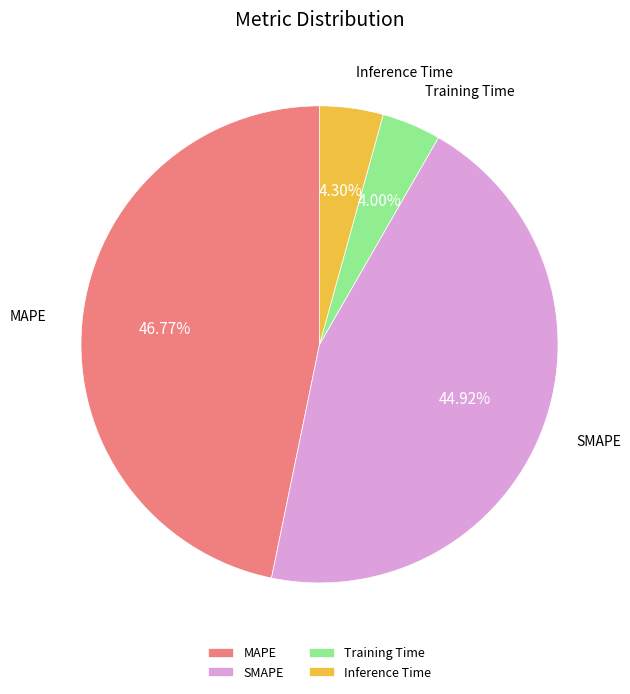

How much of the chart is everything except MAPE?

53.2%